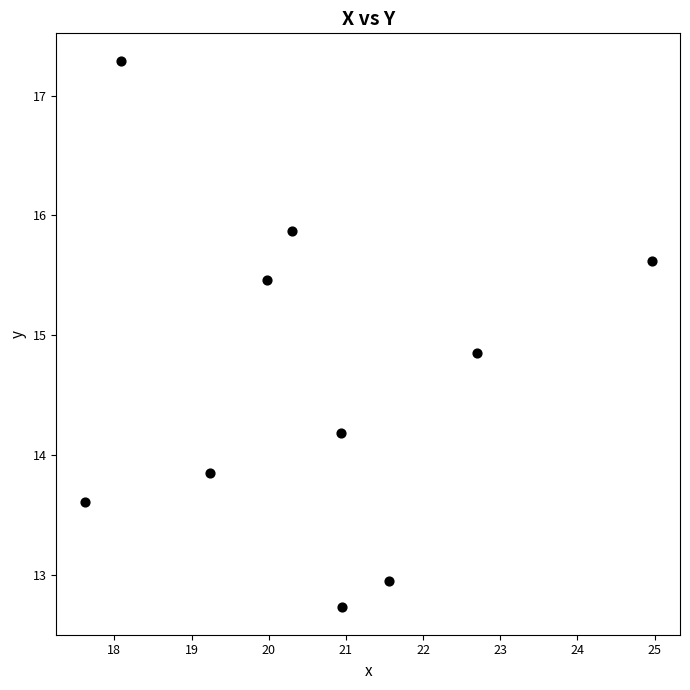

What is the range of X values (max minus min)?

7.3